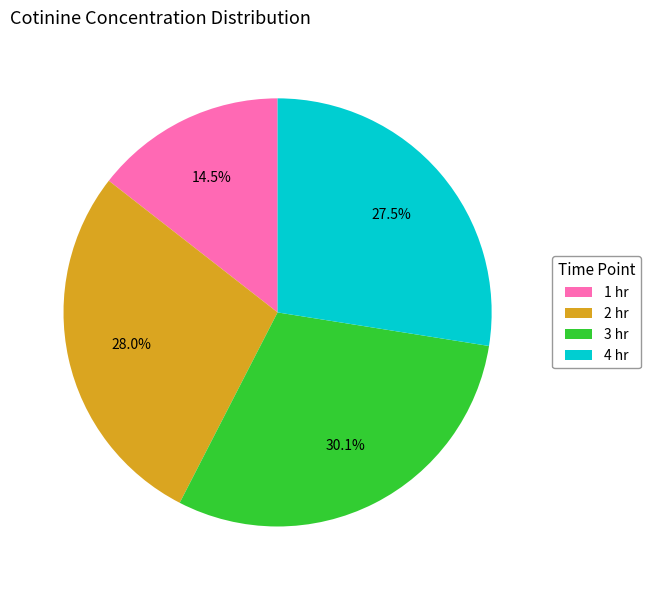

What percentage is NOT represented by 2 hr?

72.0%